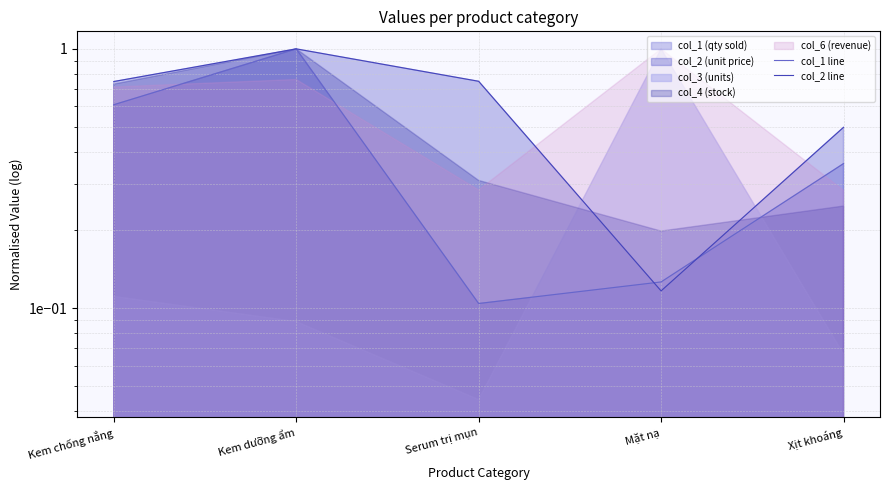

Which category has the lowest value in the col_2 line series?

Mặt nạ